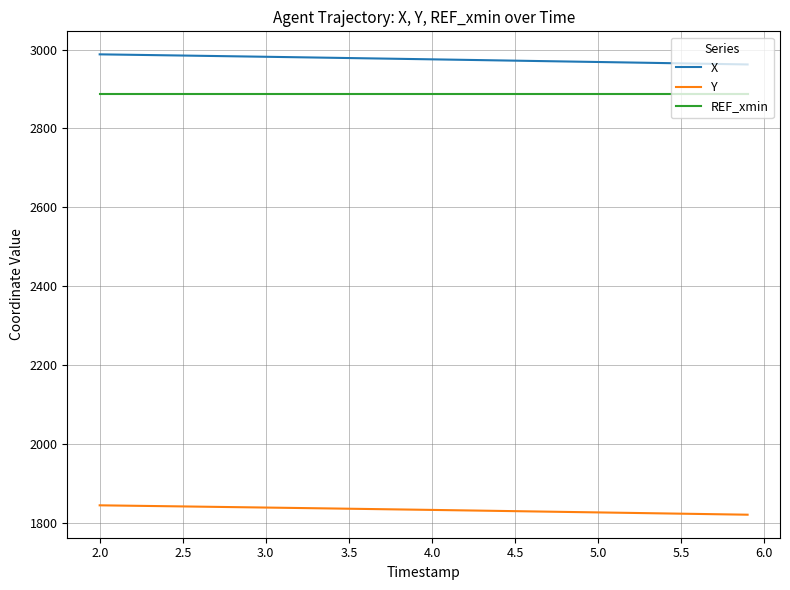

Which series has the largest total across all categories?

X